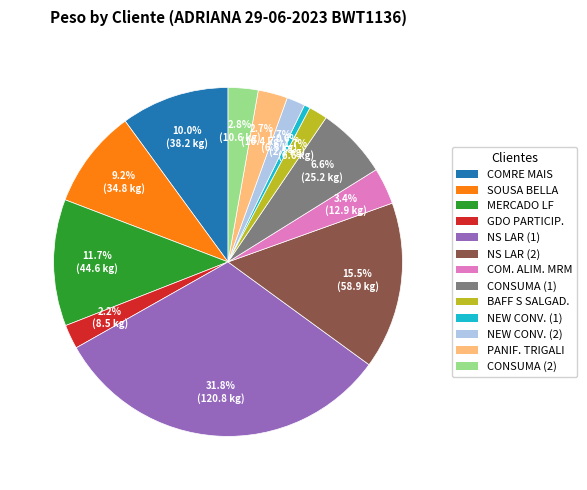

Is there a majority slice in this chart?

No